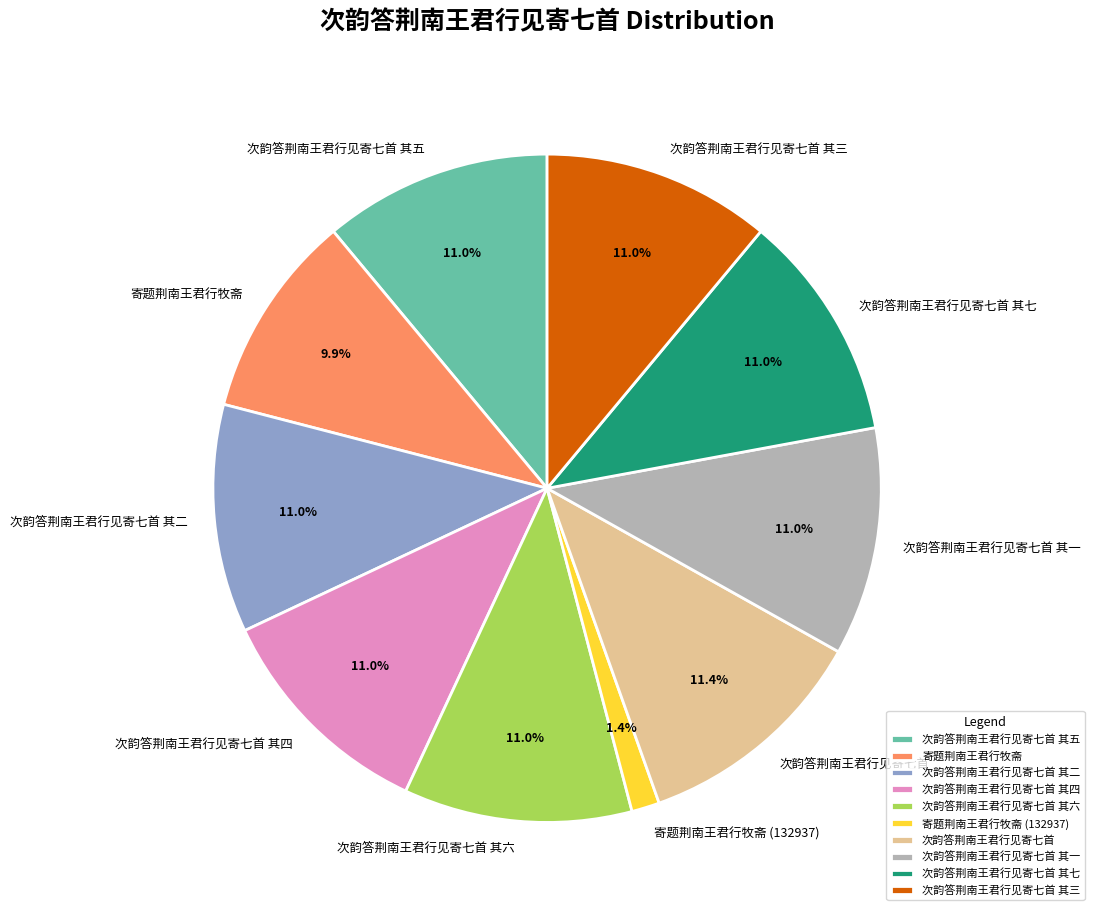

Do 次韵答荆南王君行见寄七首 其五 and 次韵答荆南王君行见寄七首 其四 together represent more than half of the pie?

No